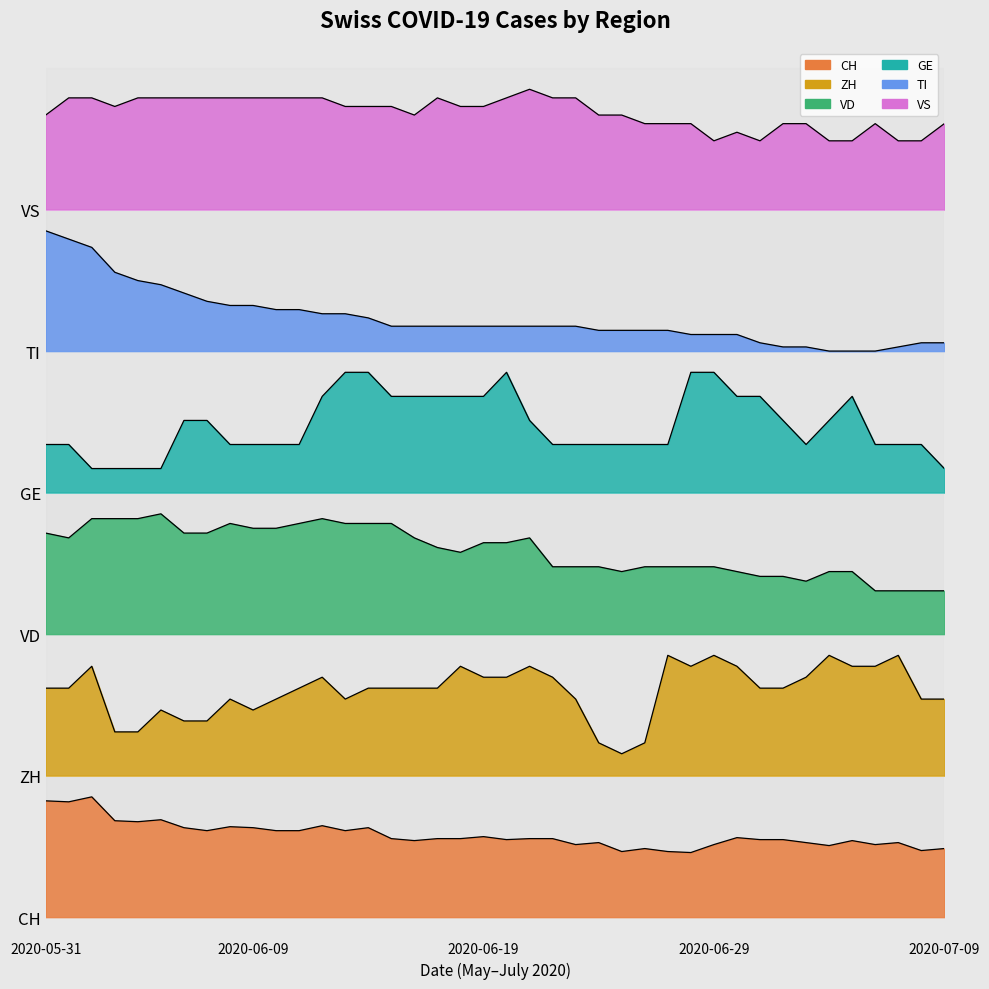

What is the sum of the TI values at 2020-06-21 and 2020-06-07?

298.5